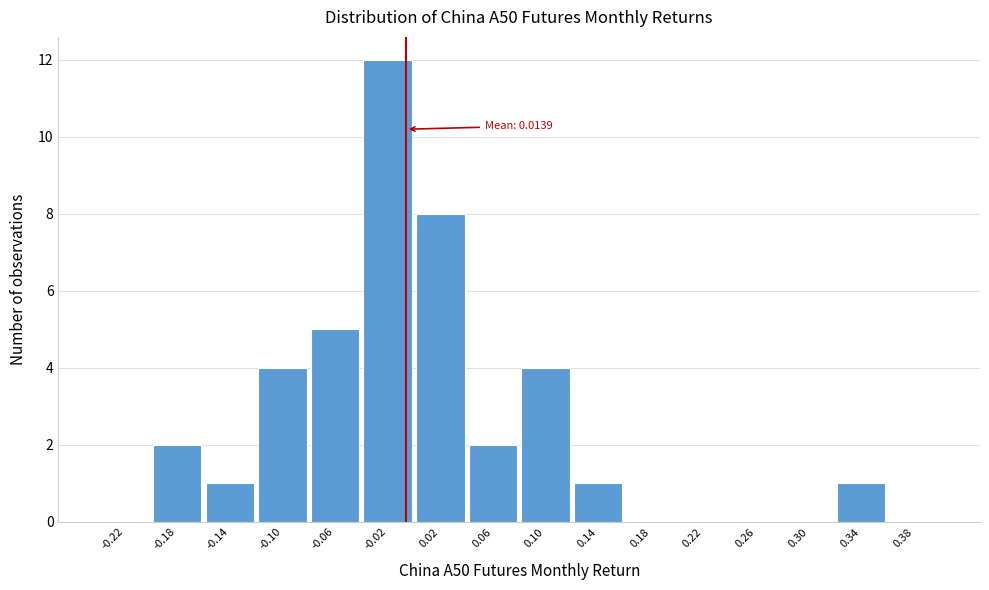

Reading left to right, extract all data points from this chart.

-0.22=0	-0.18=2	-0.14=1	-0.10=4	-0.06=5	-0.02=12	0.02=8	0.06=2	0.10=4	0.14=1	0.18=0	0.22=0	0.26=0	0.30=0	0.34=1	0.38=0